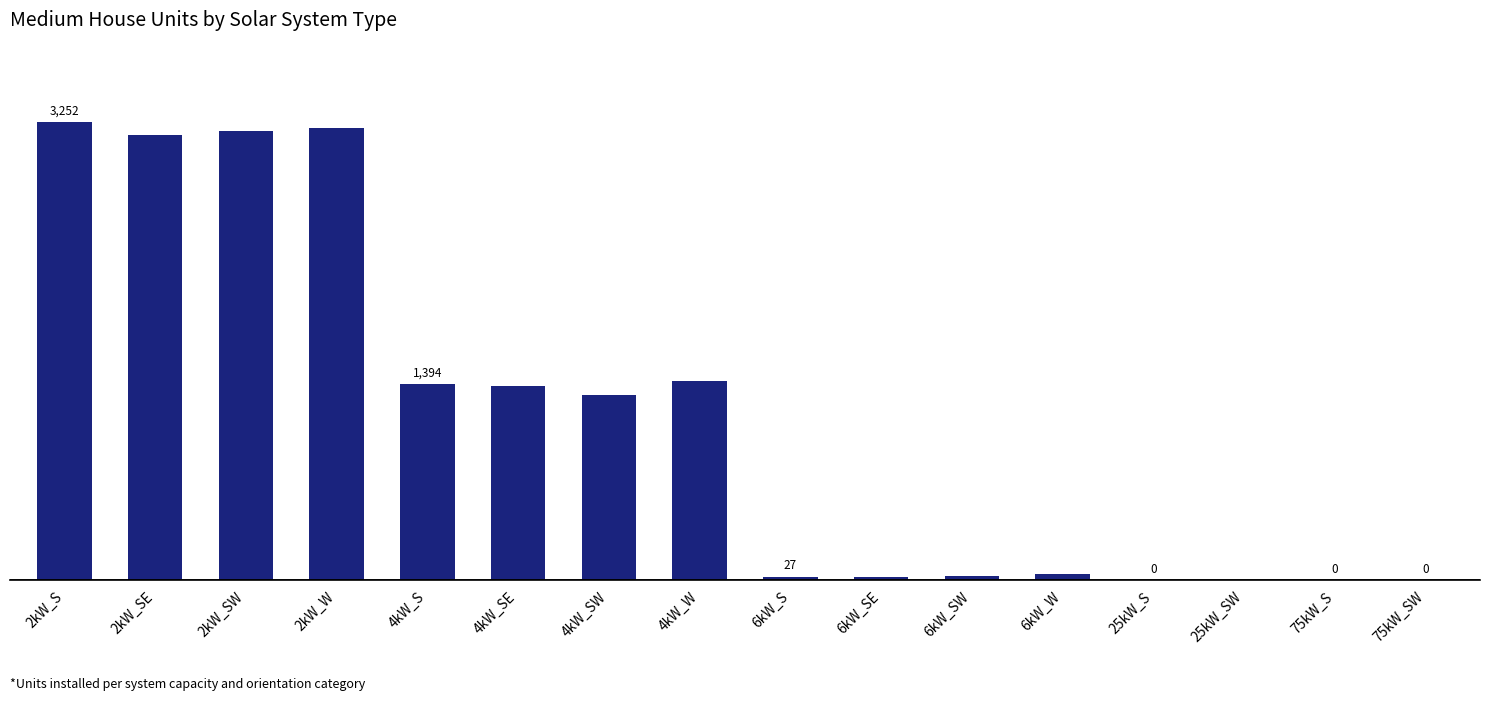

What is the label of the 12th bar from the right?

4kW_S